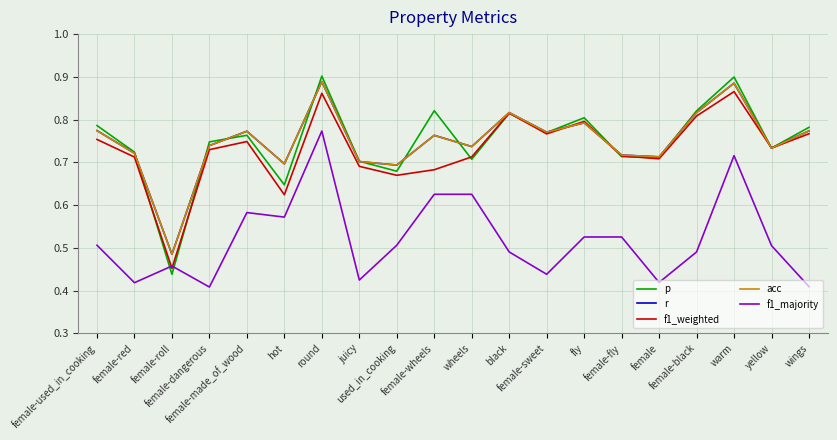

Does the chart display data point markers on the line(s)?

No